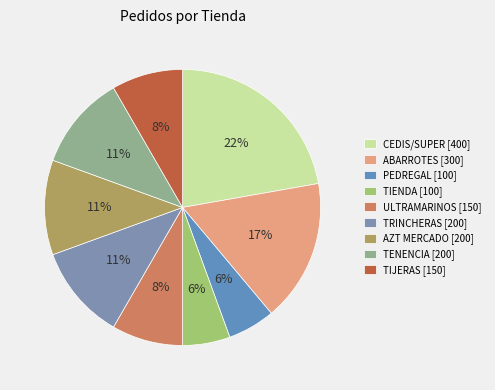

To the nearest percent, what percentage of the pie is TENENCIA?

11%